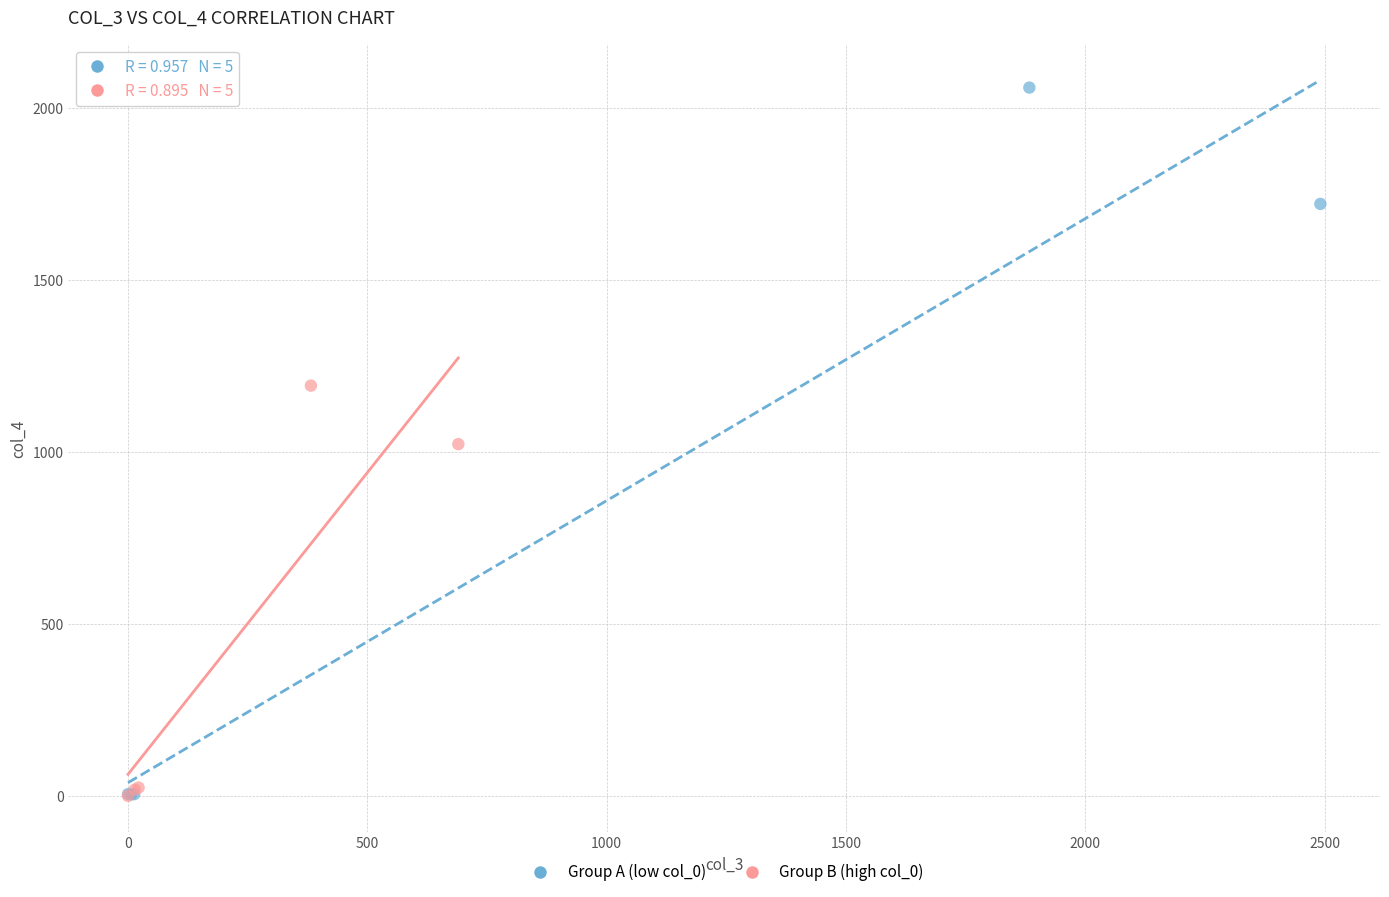

What are all the series names shown in the legend?

Group A (low col_0), Group B (high col_0)